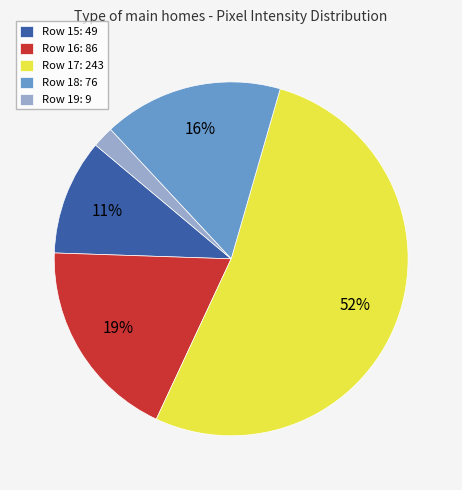

To the nearest percent, what percentage of the pie is Row 15: 49?

11%